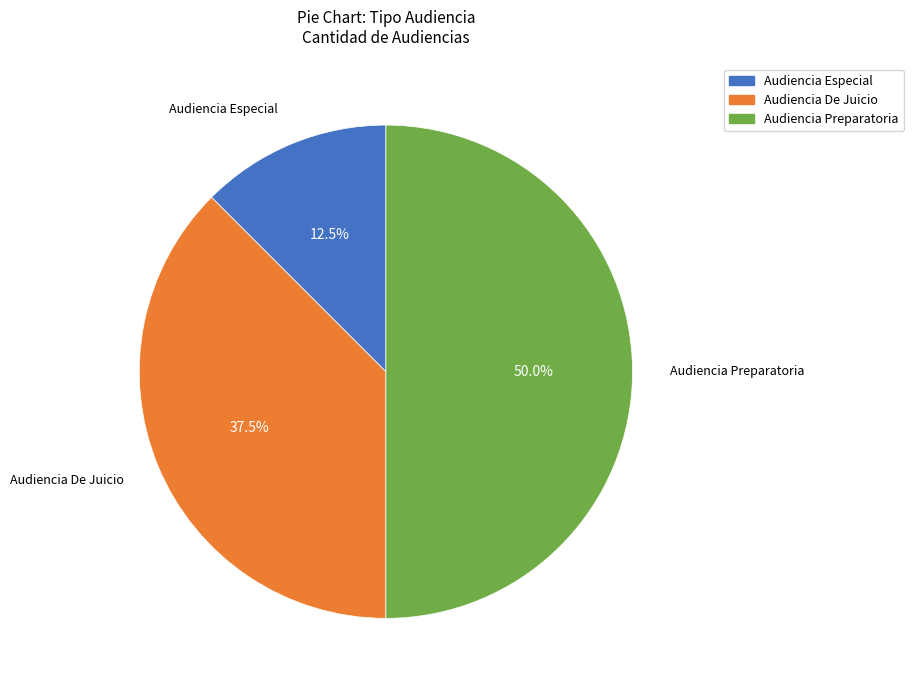

What is the largest slice in the pie chart?

Audiencia Preparatoria